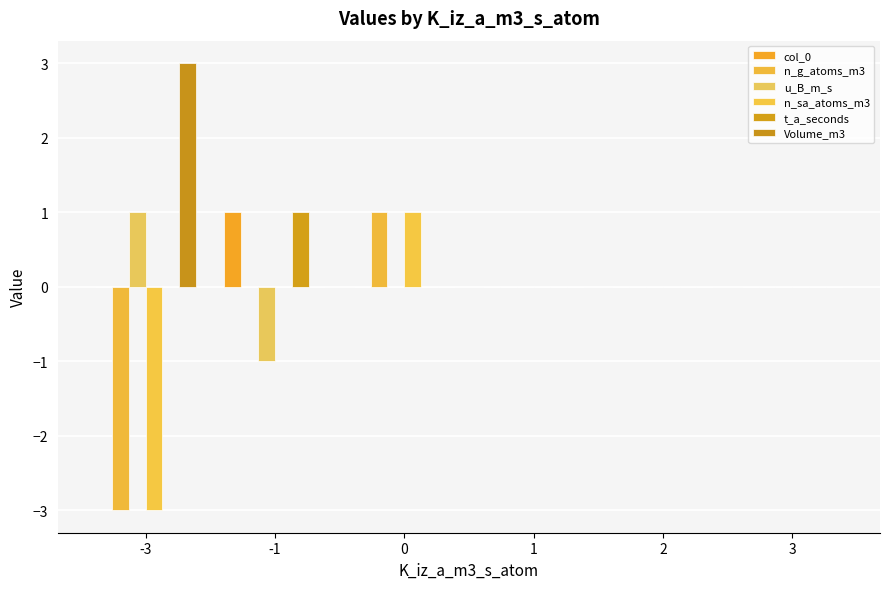

What are all the series names shown in the legend?

col_0, n_g_atoms_m3, u_B_m_s, n_sa_atoms_m3, t_a_seconds, Volume_m3